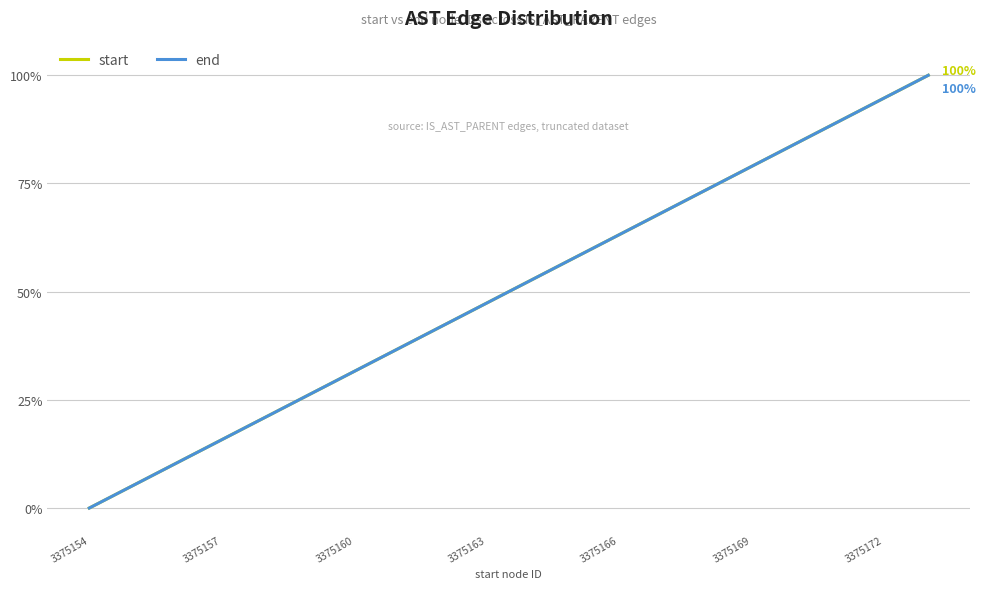

Is this an area chart (filled region under the line)?

No